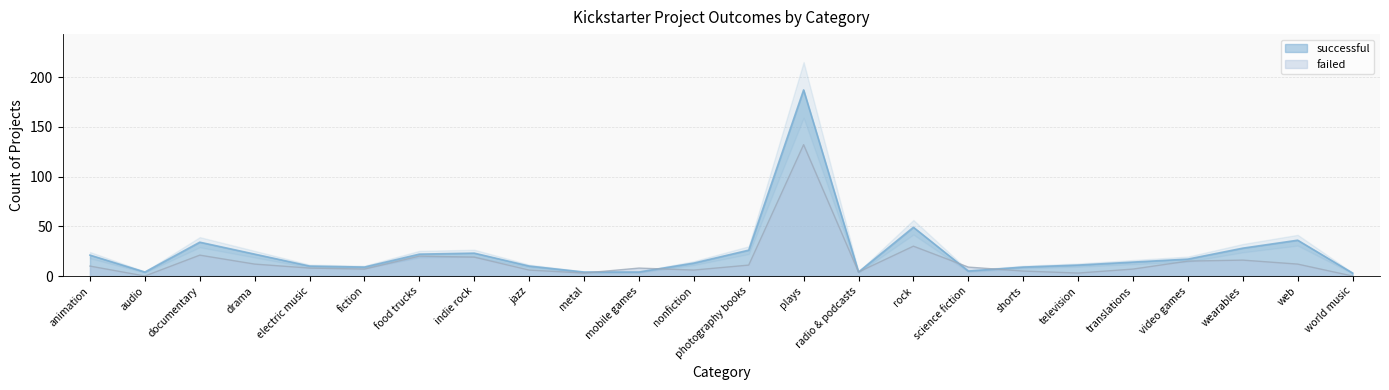

How many times do failed and successful cross each other?

4